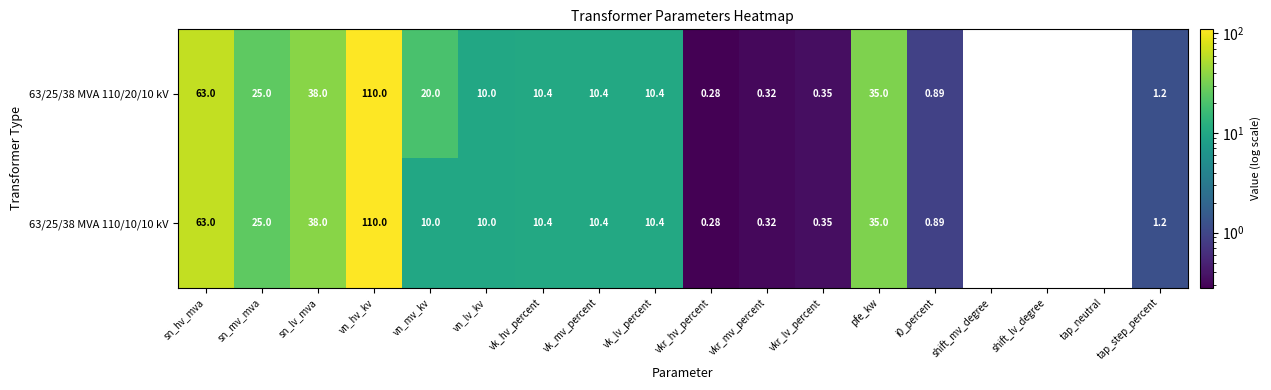

Is the value of 63/25/38 MVA 110/20/10 kV at vk_lv_percent greater than the value of 63/25/38 MVA 110/10/10 kV at i0_percent?

Yes